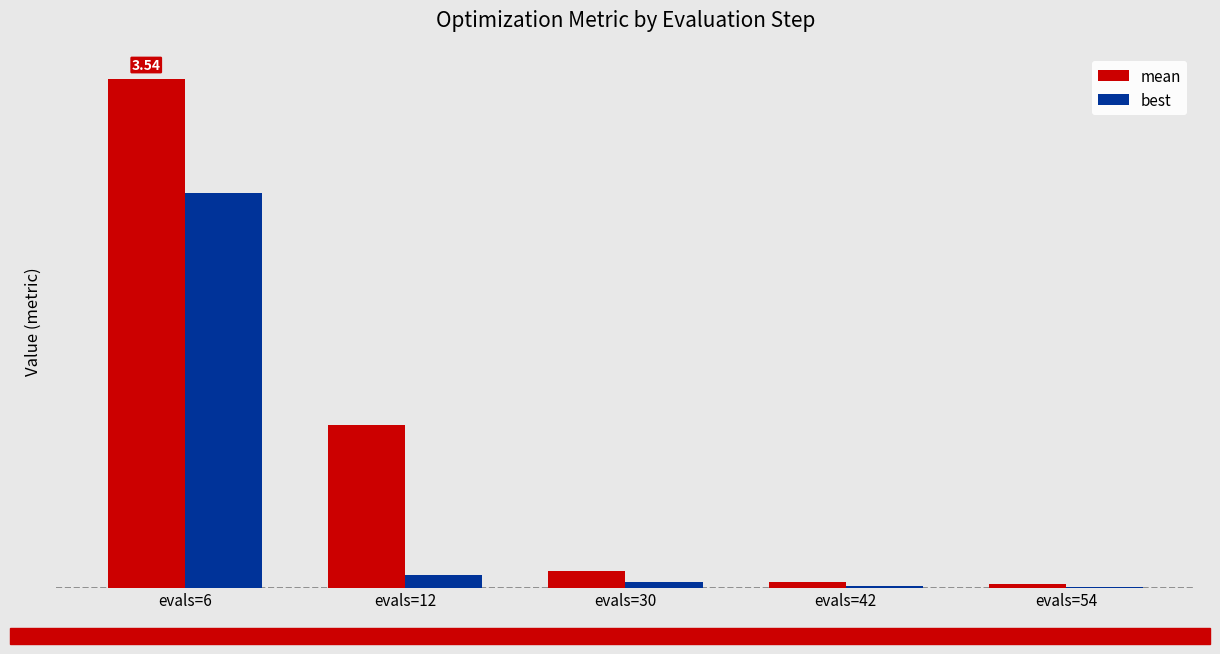

Are the bars horizontal?

No